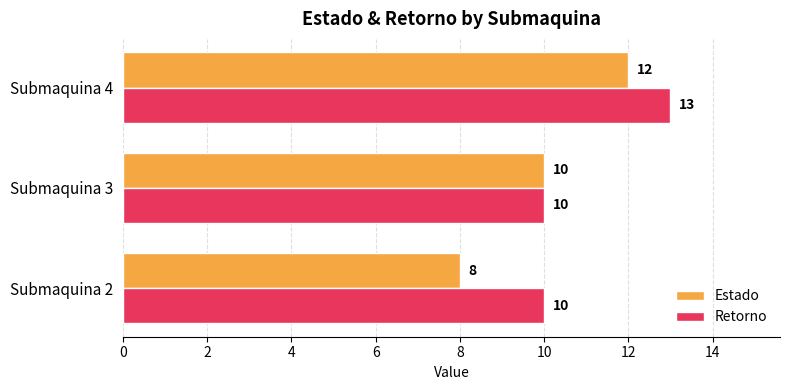

How many values in the Estado series are below 10?

1